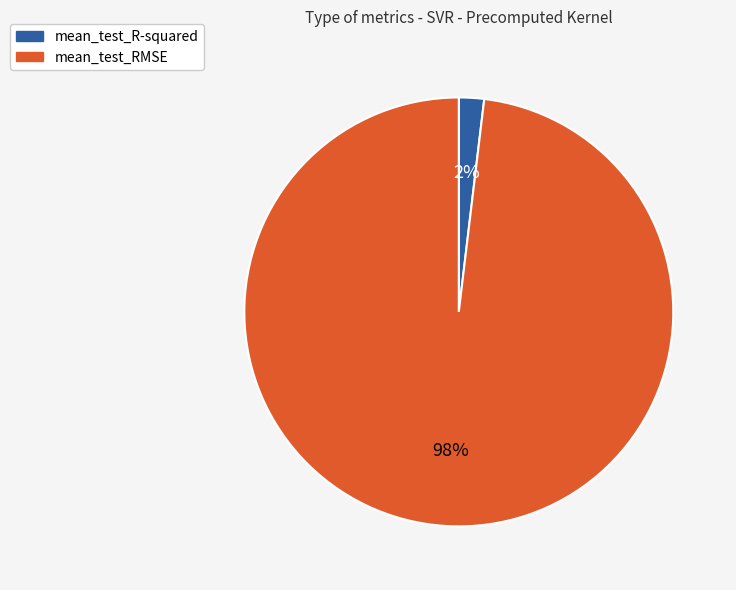

The mean_test_RMSE slice represents 89% of the pie. True or false?

False